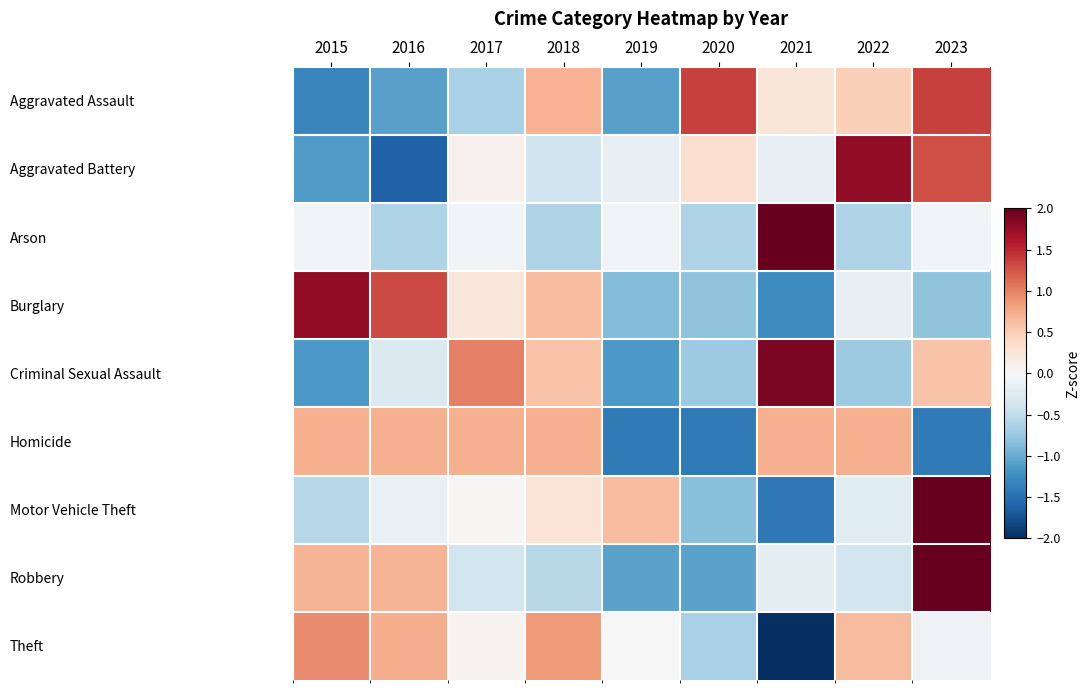

Reading right to left, list all the values displayed in this chart.

Aggravated Assault: 2023=1.4	2022=0.5	2021=0.2	2020=1.4	2019=-1.1	2018=0.7	2017=-0.6	2016=-1.1	2015=-1.3
Aggravated Battery: 2023=1.3	2022=1.8	2021=-0.2	2020=0.3	2019=-0.2	2018=-0.4	2017=0.1	2016=-1.6	2015=-1.1
Arson: 2023=-0.1	2022=-0.6	2021=2.7	2020=-0.6	2019=-0.1	2018=-0.6	2017=-0.1	2016=-0.6	2015=-0.1
Burglary: 2023=-0.8	2022=-0.2	2021=-1.3	2020=-0.8	2019=-0.9	2018=0.6	2017=0.2	2016=1.3	2015=1.8
Criminal Sexual Assault: 2023=0.6	2022=-0.7	2021=1.9	2020=-0.7	2019=-1.2	2018=0.6	2017=1.0	2016=-0.3	2015=-1.2
Homicide: 2023=-1.4	2022=0.7	2021=0.7	2020=-1.4	2019=-1.4	2018=0.7	2017=0.7	2016=0.7	2015=0.7
Motor Vehicle Theft: 2023=2.3	2022=-0.2	2021=-1.4	2020=-0.8	2019=0.6	2018=0.3	2017=0.0	2016=-0.2	2015=-0.6
Robbery: 2023=2.3	2022=-0.4	2021=-0.2	2020=-1.1	2019=-1.1	2018=-0.5	2017=-0.4	2016=0.7	2015=0.7
Theft: 2023=-0.1	2022=0.6	2021=-2.5	2020=-0.7	2019=-0.0	2018=0.8	2017=0.1	2016=0.7	2015=0.9